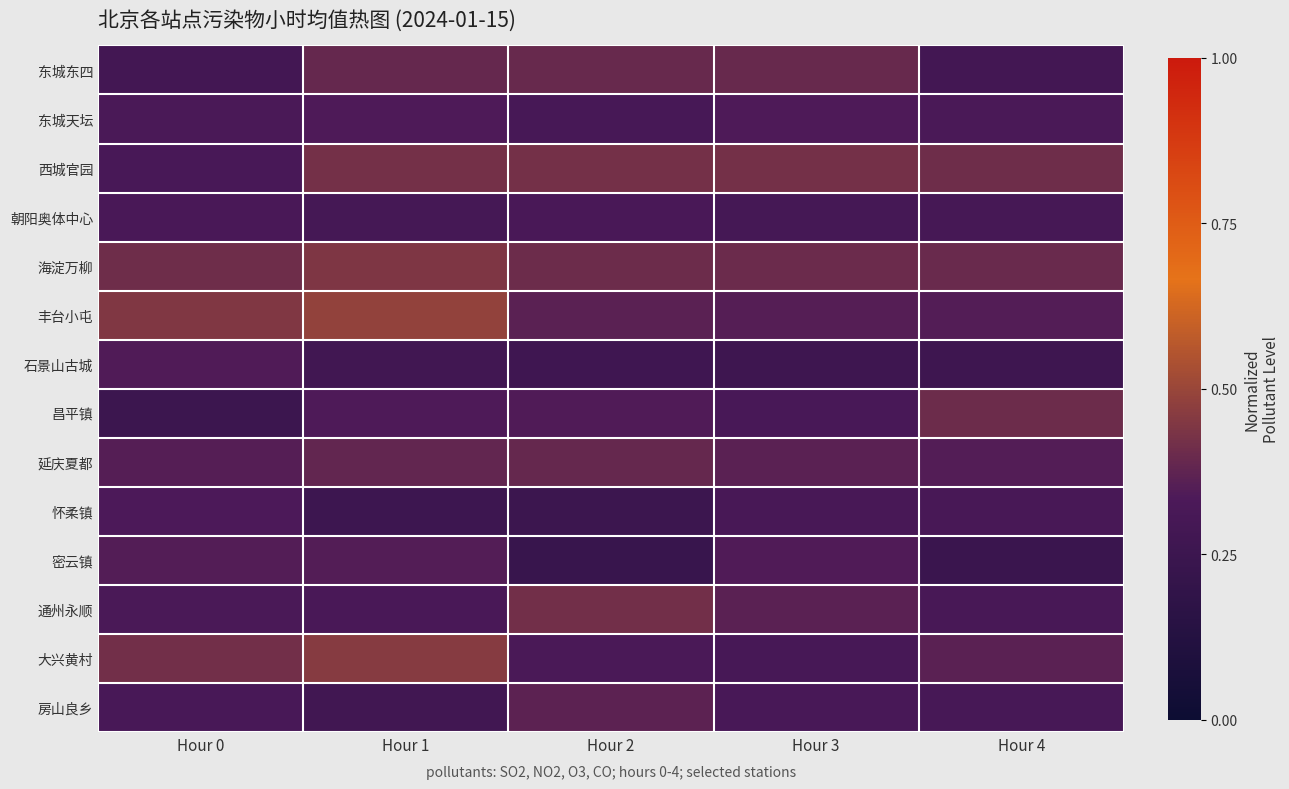

At which category does the chart reach its minimum across all series?

Hour 2